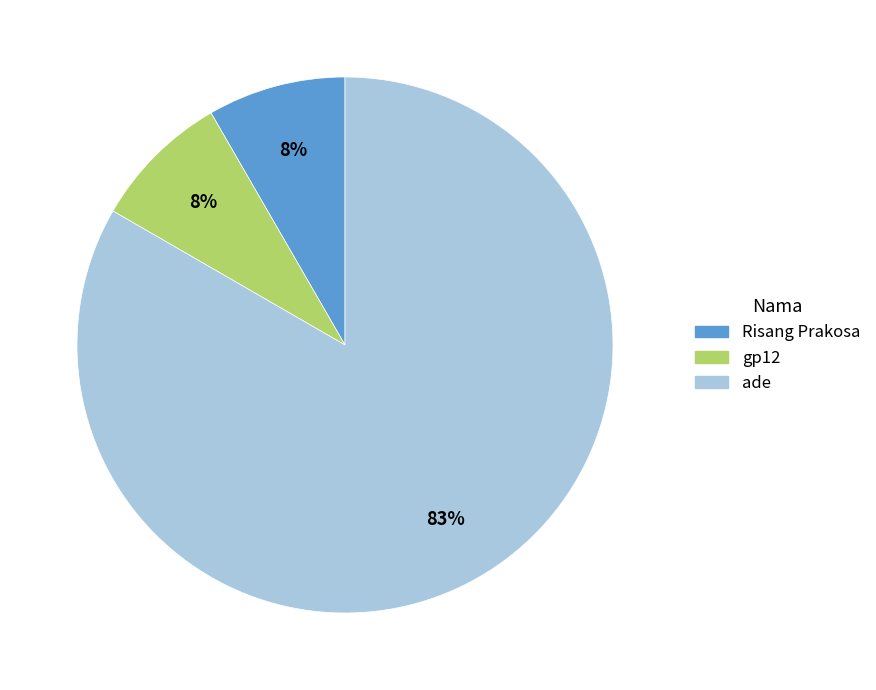

Which has a higher value, ade or gp12?

ade